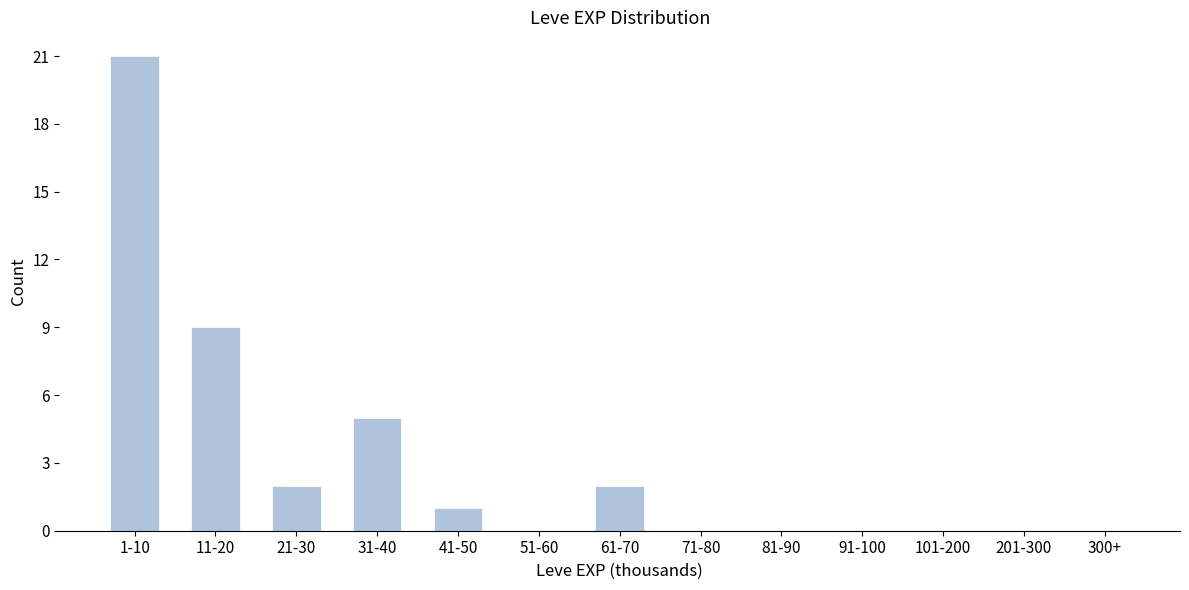

Reading left to right, what are all the values shown in this chart?

1-10=21	11-20=9	21-30=2	31-40=5	41-50=1	51-60=0	61-70=2	71-80=0	81-90=0	91-100=0	101-200=0	201-300=0	300+=0